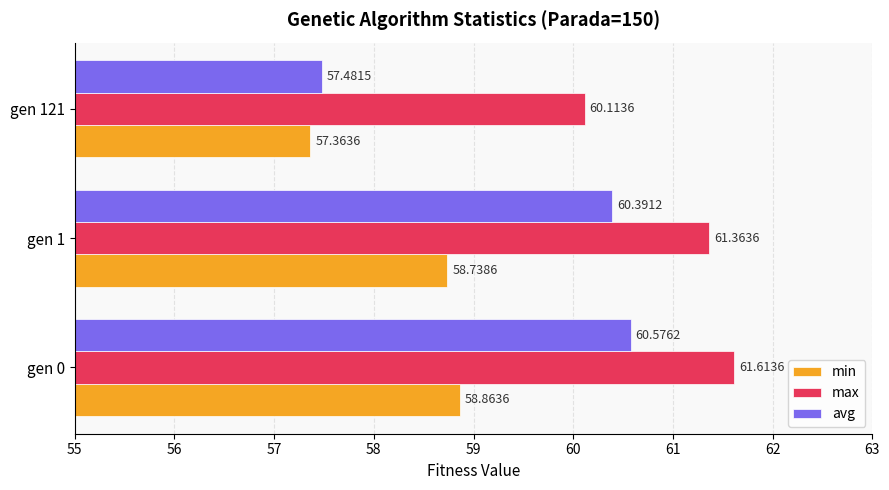

What is the greatest value displayed?

61.6